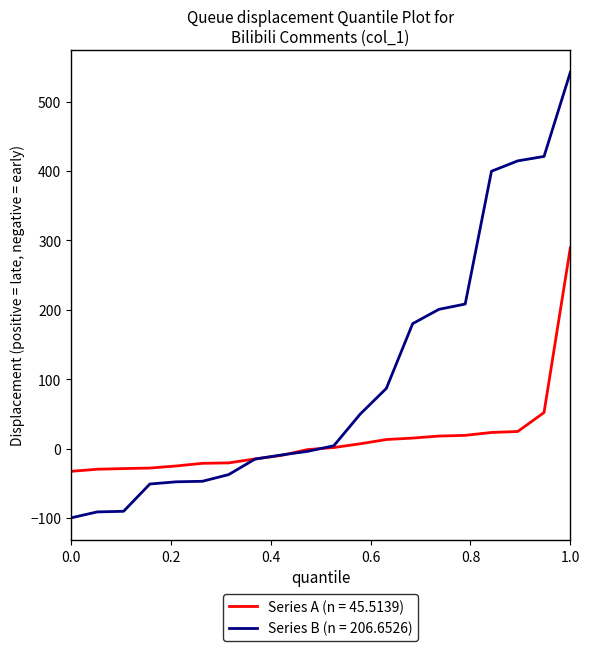

What is the maximum value for Series A (n = 45.5139)?

289.4